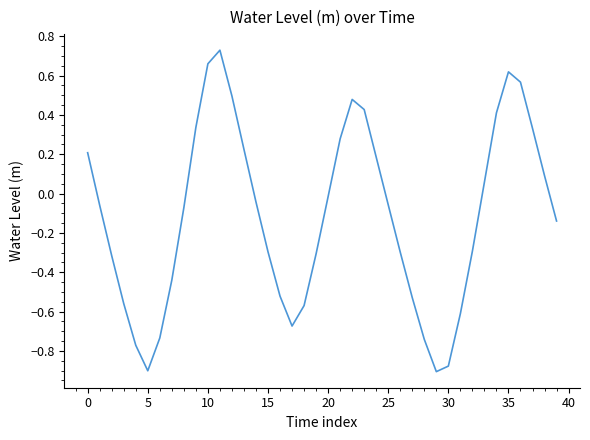

What is the difference between the maximum and minimum values?

1.6